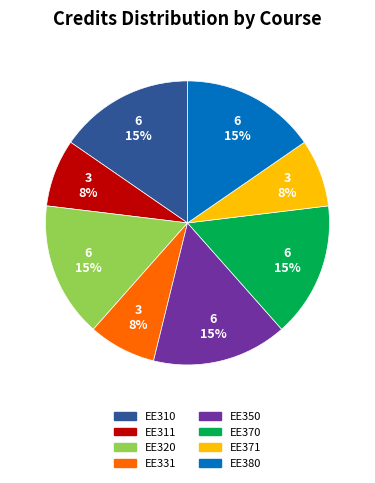

To the nearest percent, what is the average slice percentage?

12%